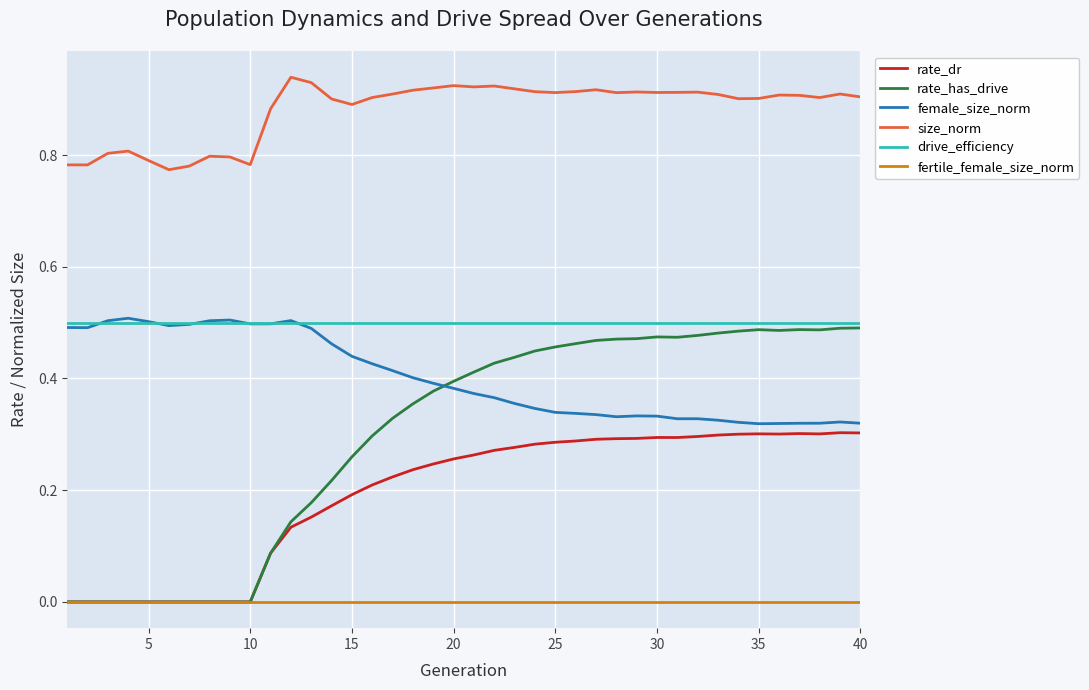

Does the chart display data point markers on the line(s)?

No